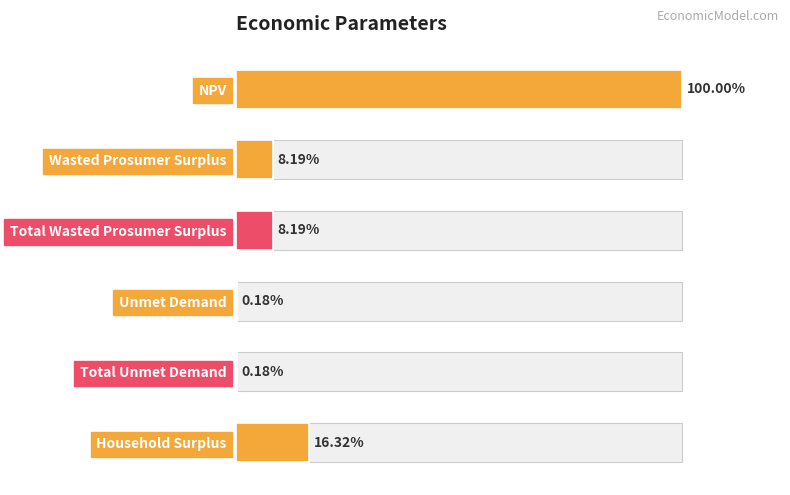

What position from the left is Total Unmet Demand?

5